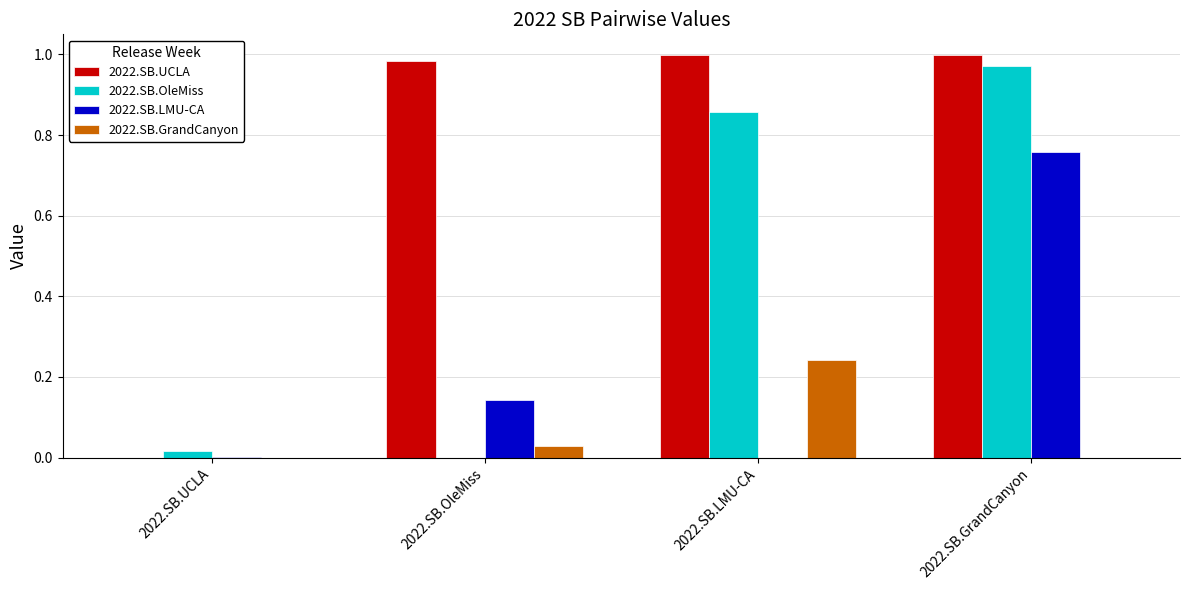

What is the sum of all 2022.SB.OleMiss values?

1.8